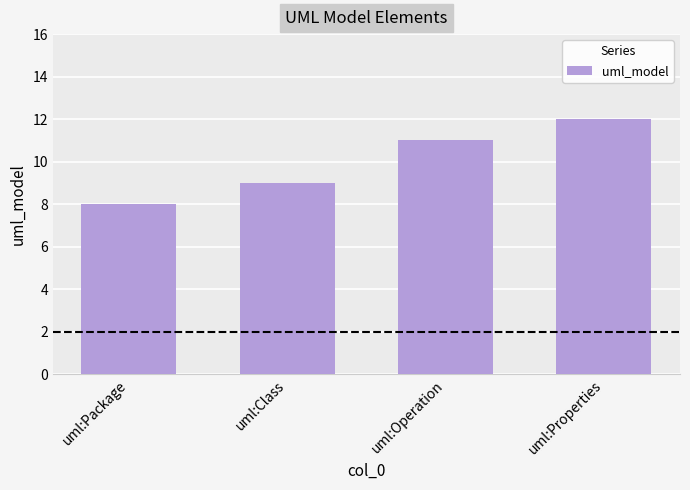

Approximately how many times larger is the value at uml:Operation compared to uml:Properties?

0.9